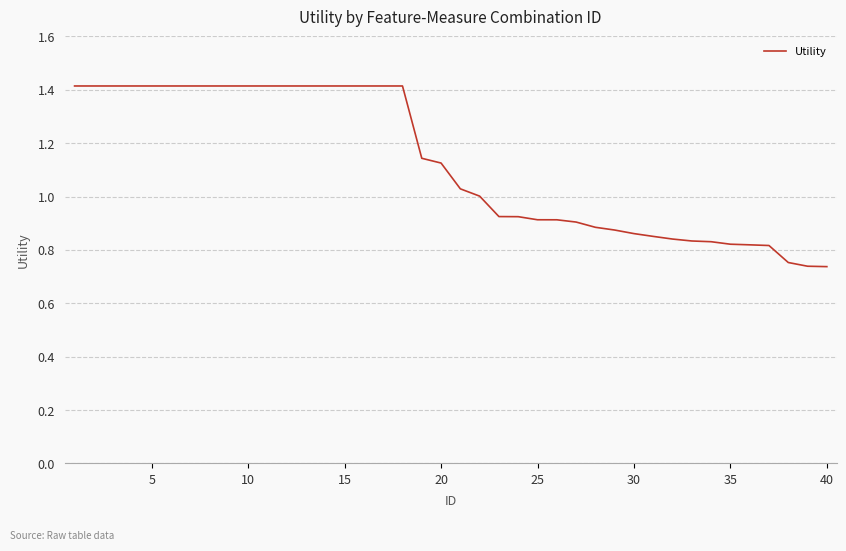

What is the maximum value shown in the chart?

1.4